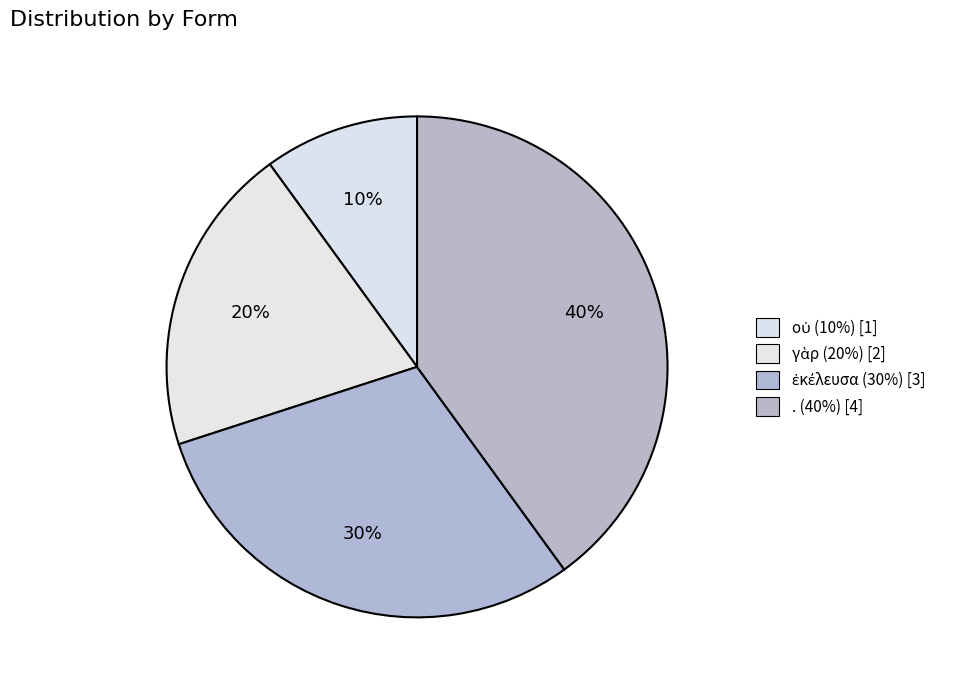

To the nearest percent, what is the average slice percentage?

25%